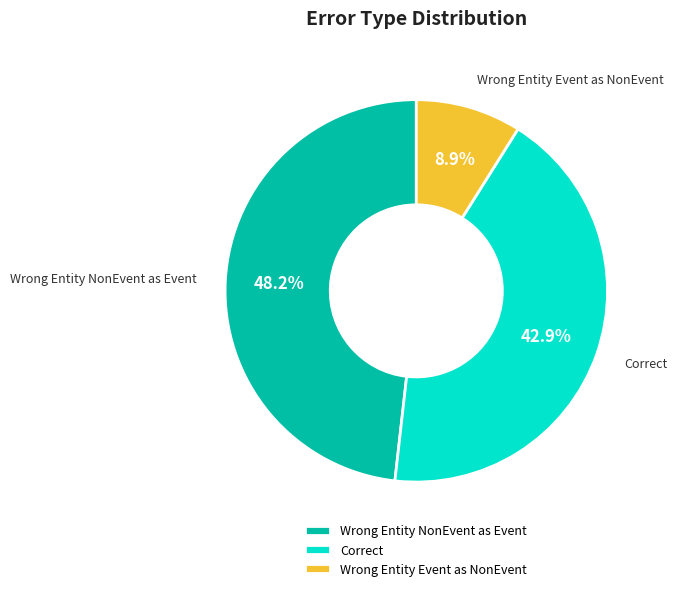

What is the total percentage of Wrong Entity NonEvent as Event and Correct?

91.1%